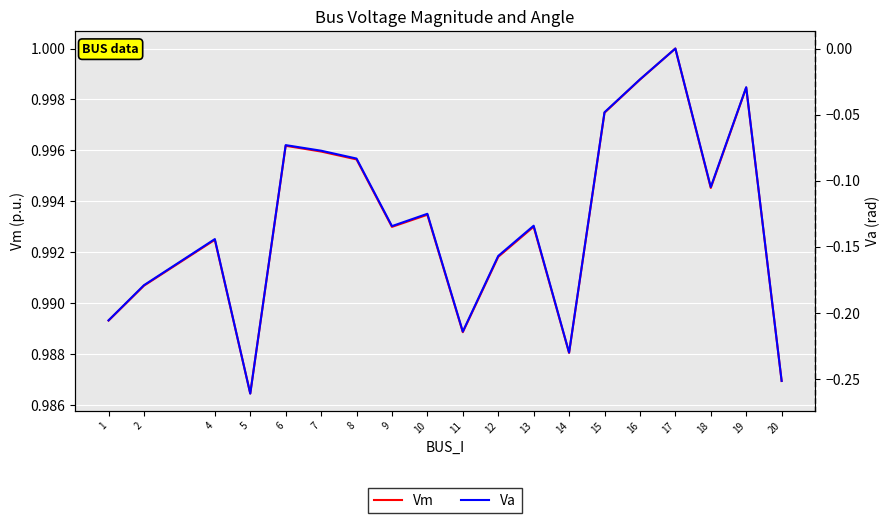

The value of Va at 4 is -0.1. True or false?

True